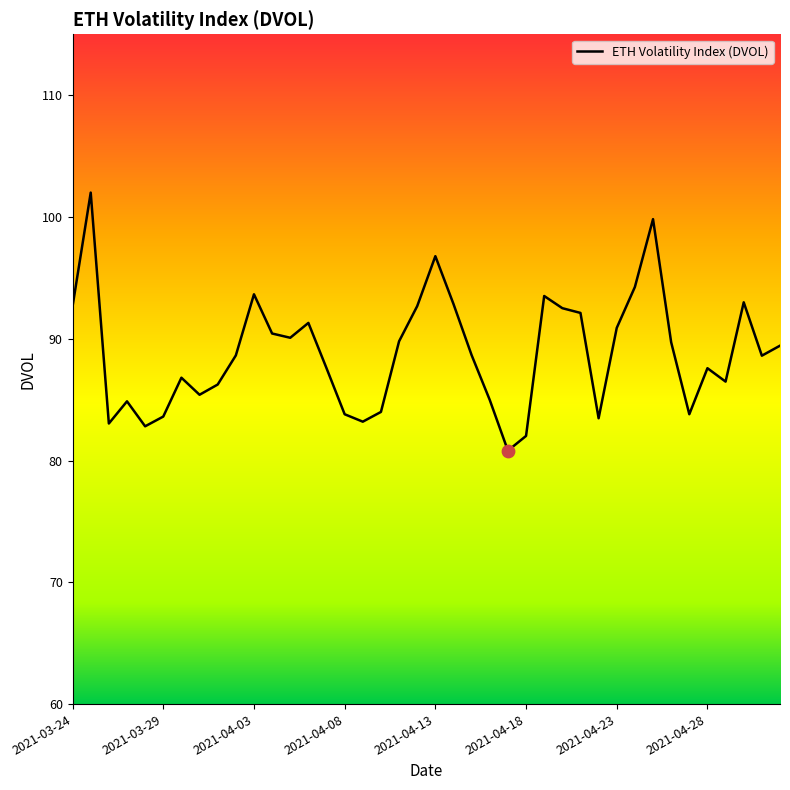

What is the difference between the maximum and minimum values?

21.2